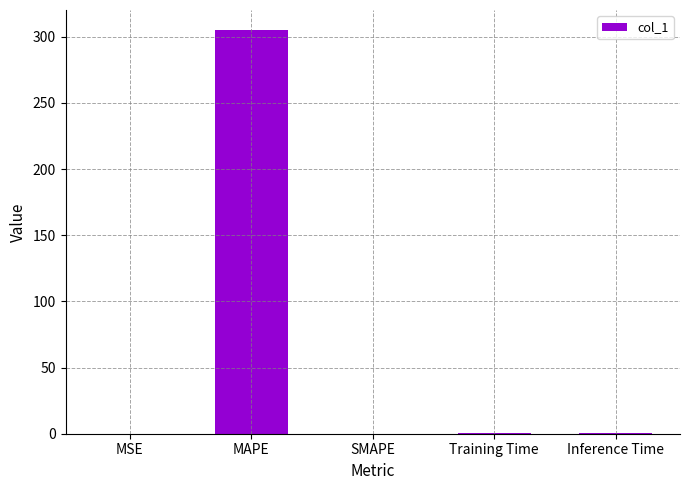

Which label corresponds to the largest value in the chart?

MAPE